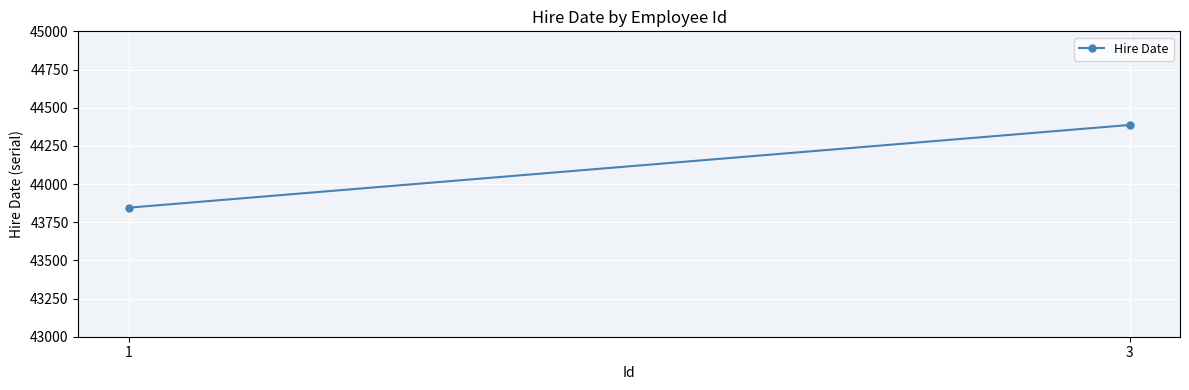

What is the value of the 2nd point from the left?

44387